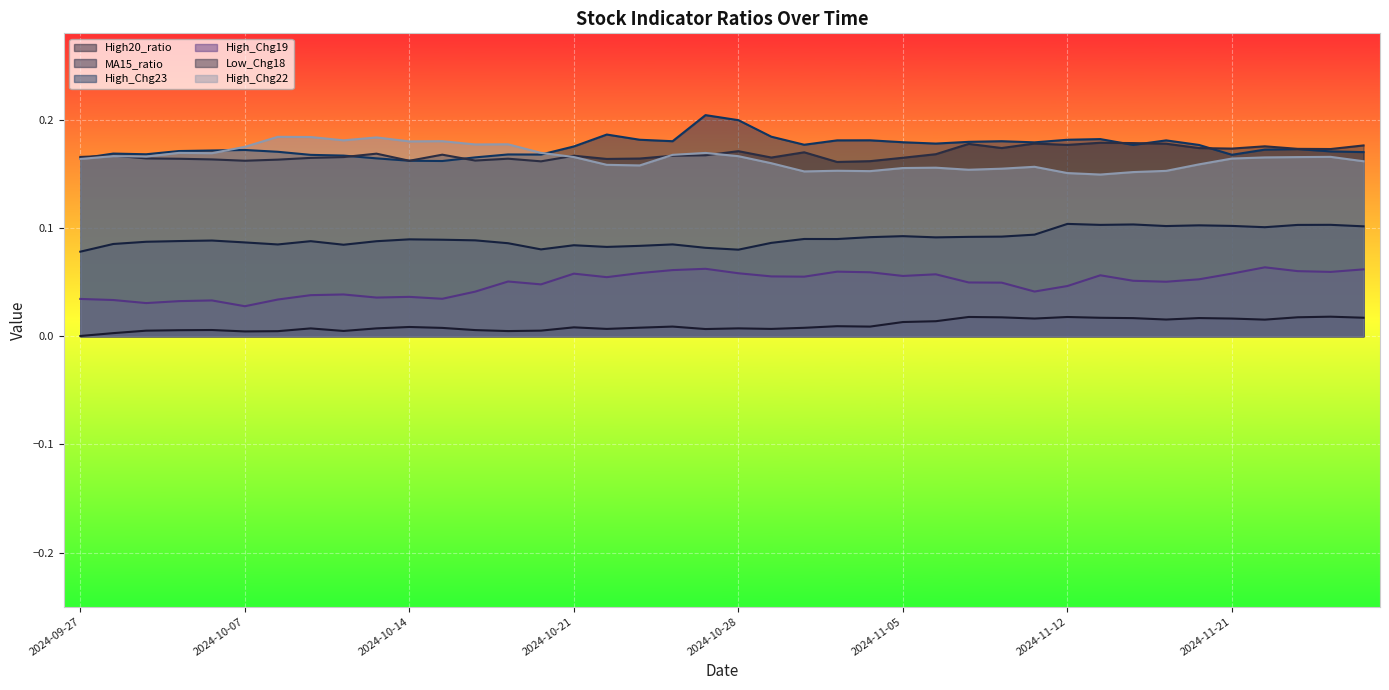

What is the sum of all High_Chg19 values?

1.9